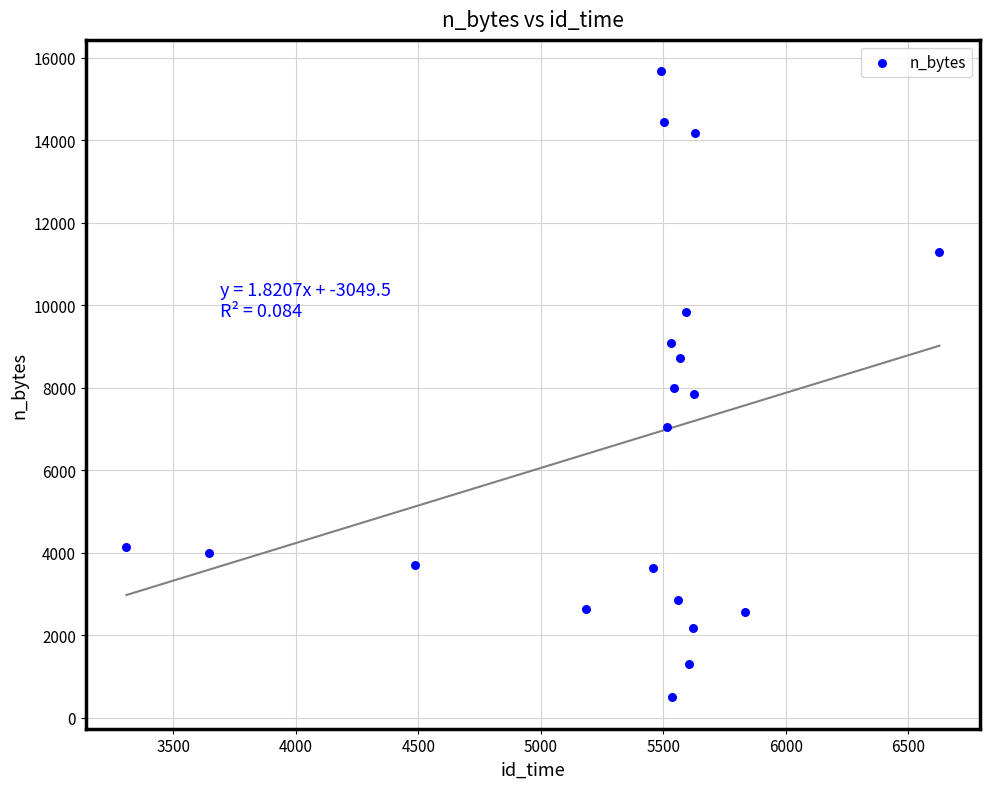

What is the range of Y values (max minus min)?

15181